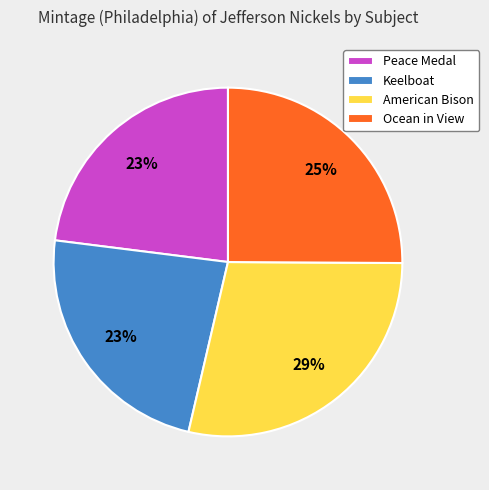

What is the ratio of the value at Ocean in View to the value at Peace Medal?

1.1